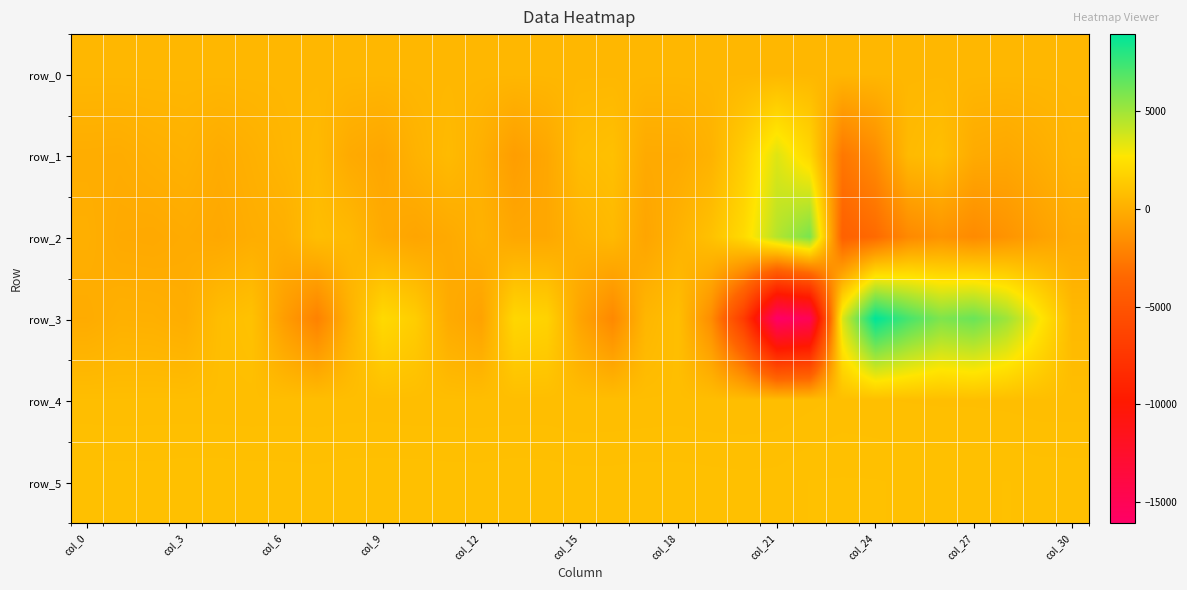

What is the minimum value for row_0?

423.9